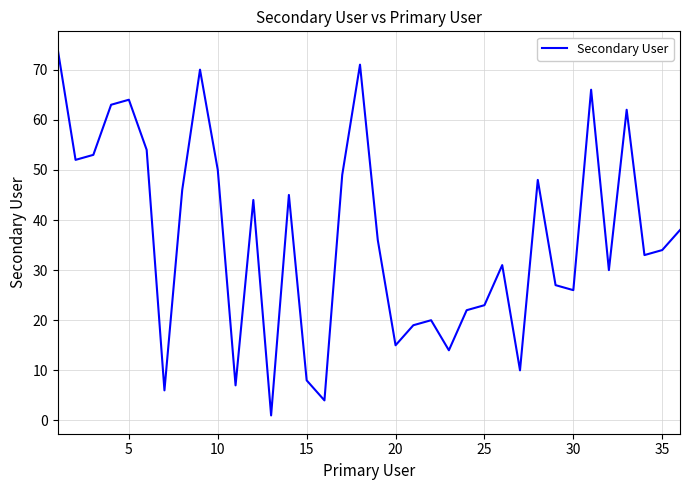

What is the difference between the maximum and minimum values?

73